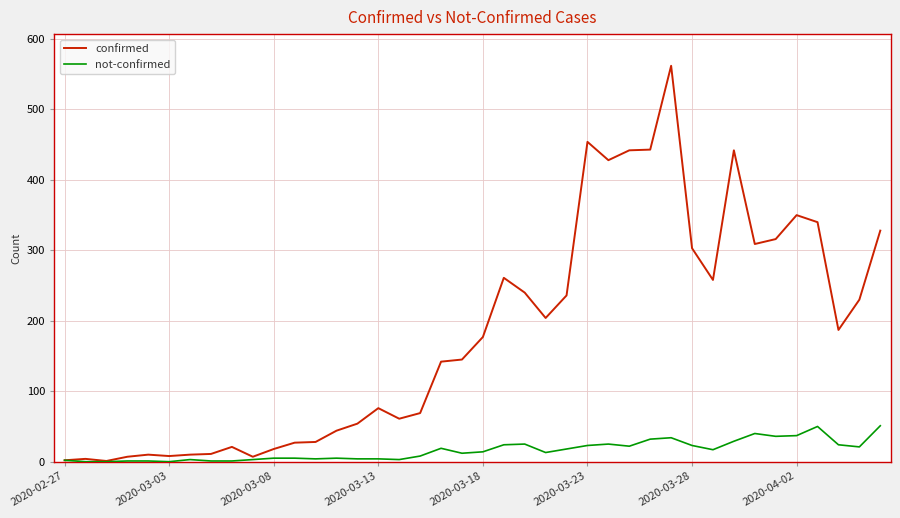

Which series has the largest total across all categories?

confirmed